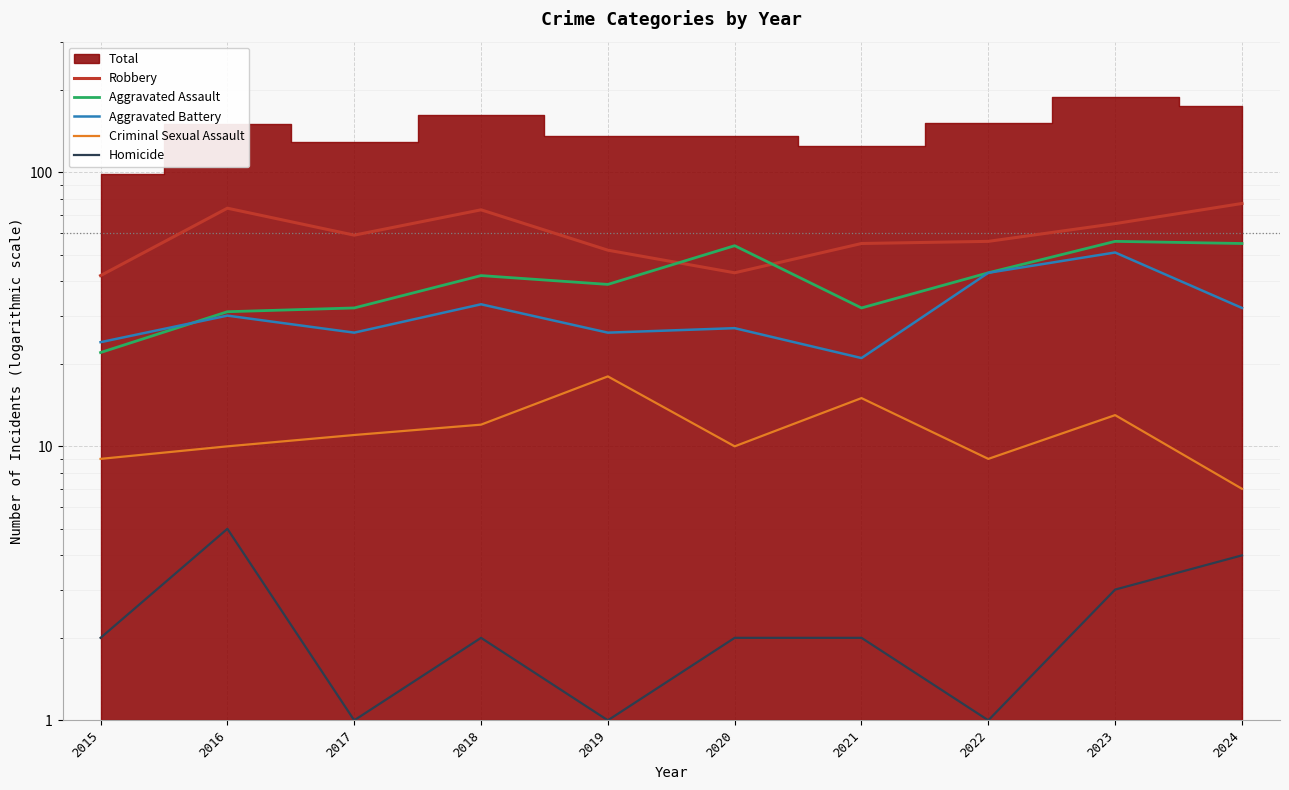

What is the difference between the highest and lowest values at 2022?

55